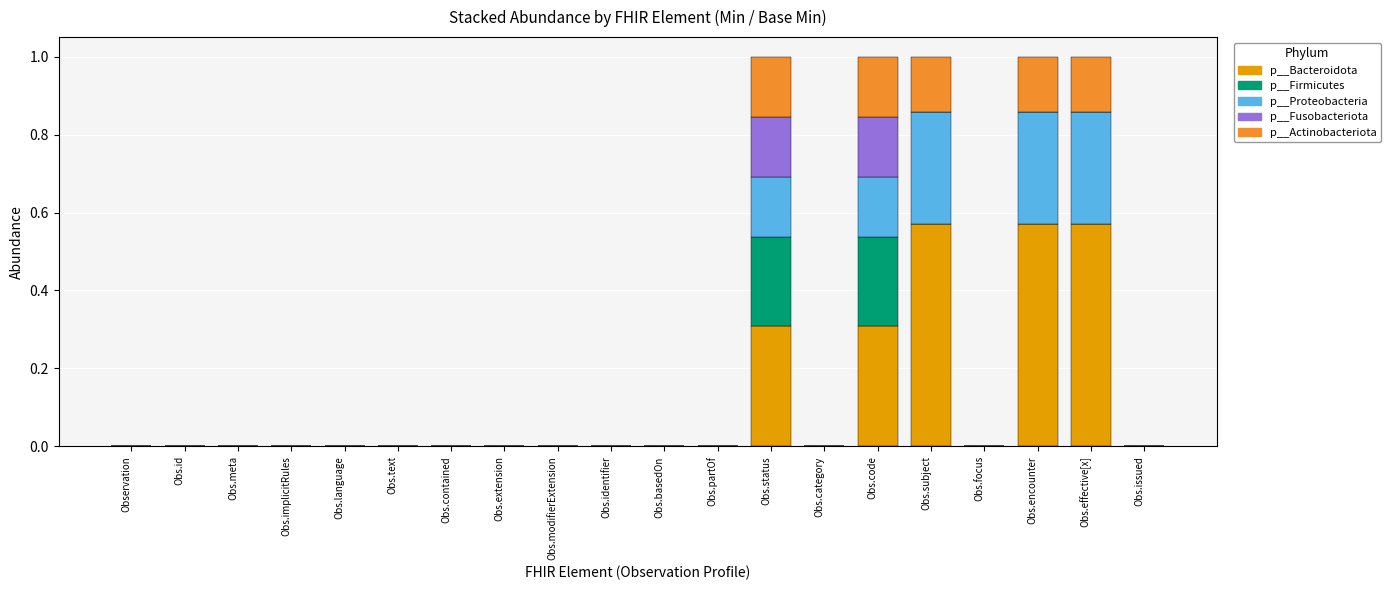

True or false: p__Bacteroidota has a value of 0.0 at Obs.basedOn.

True